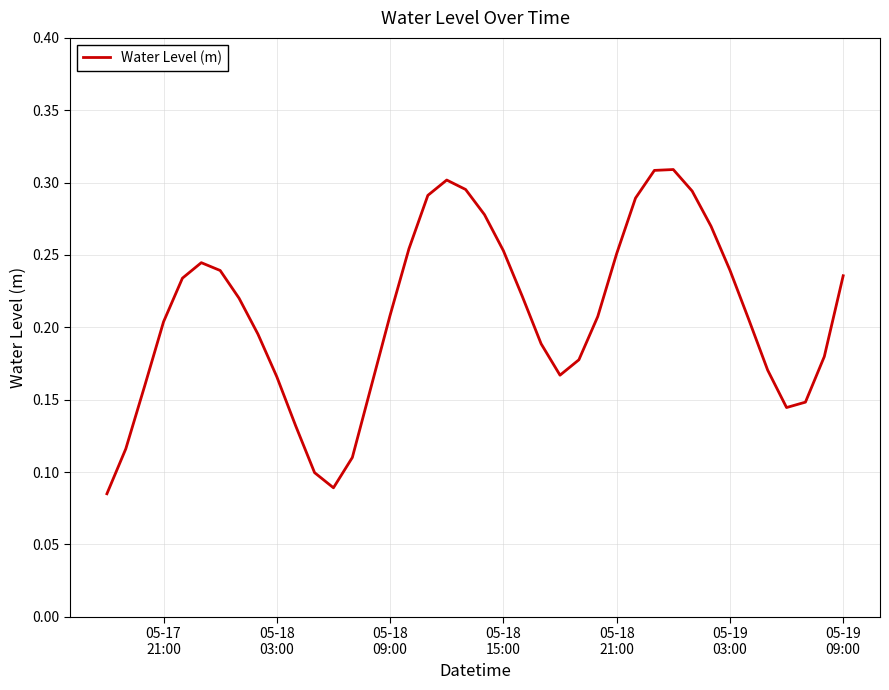

True or false: there are more than 1 points higher than both neighbors.

True